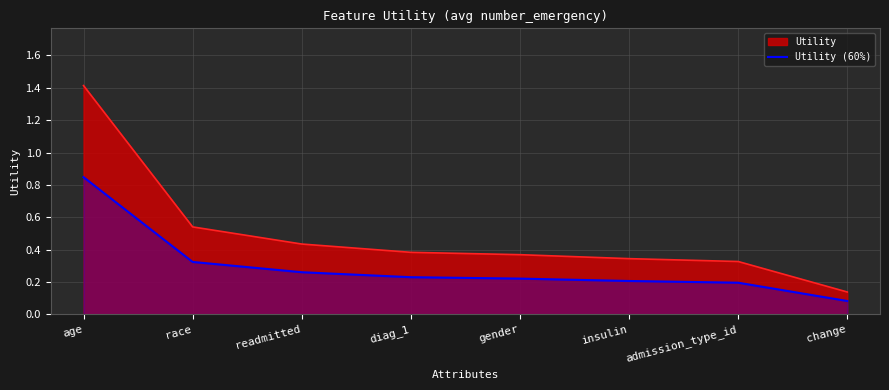

List the labels in order of value, largest first.

age, race, readmitted, diag_1, gender, insulin, admission_type_id, change